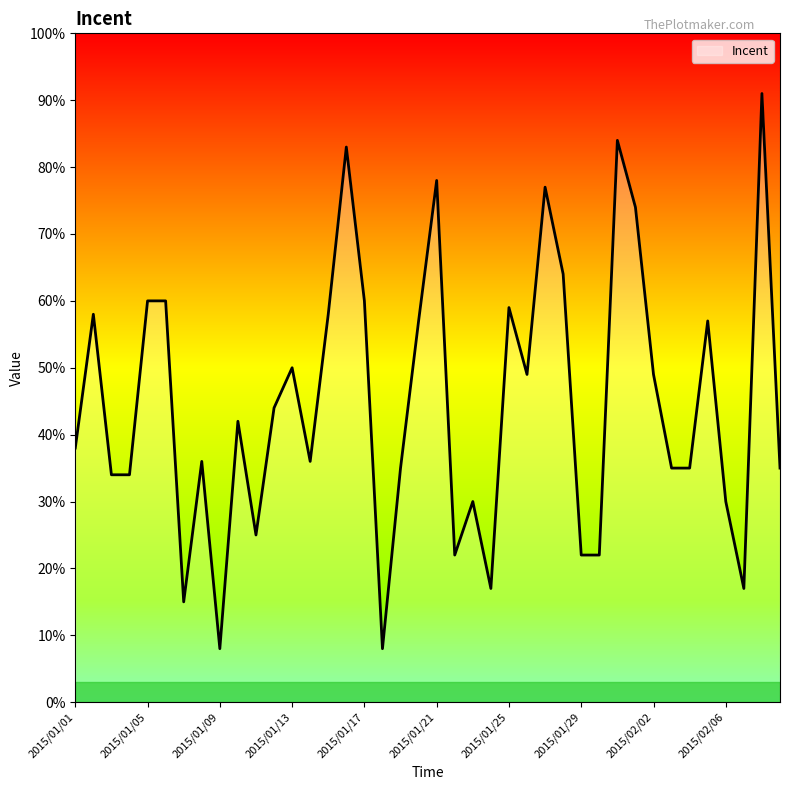

What is the greatest value displayed?

91